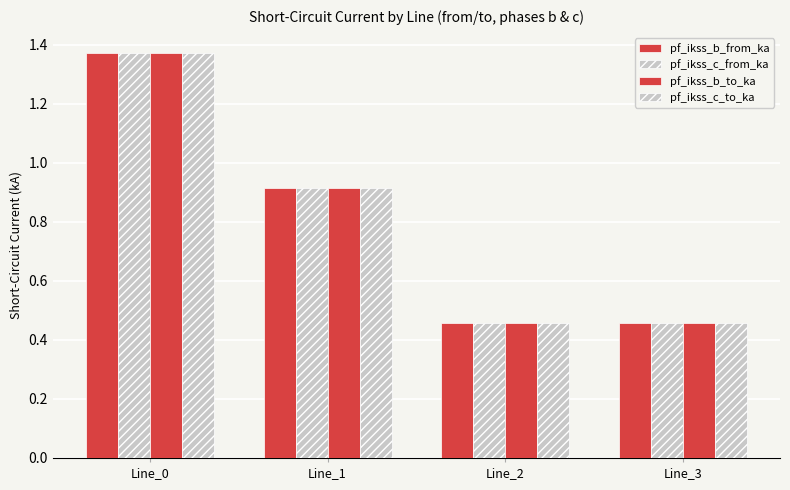

Where is pf_ikss_c_to_ka nearest to the value 0?

Line_2